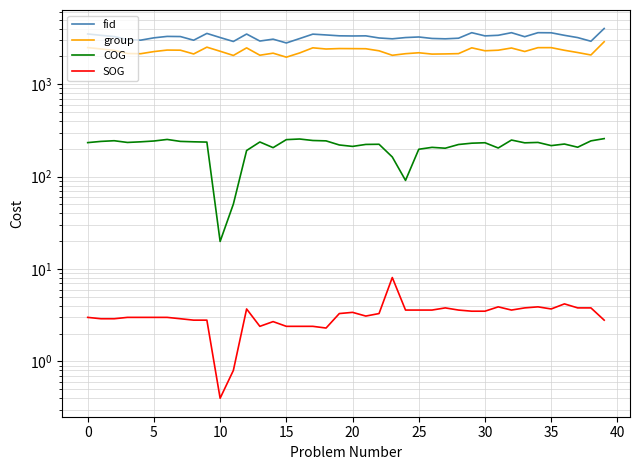

How many lines are shown in the chart?

4